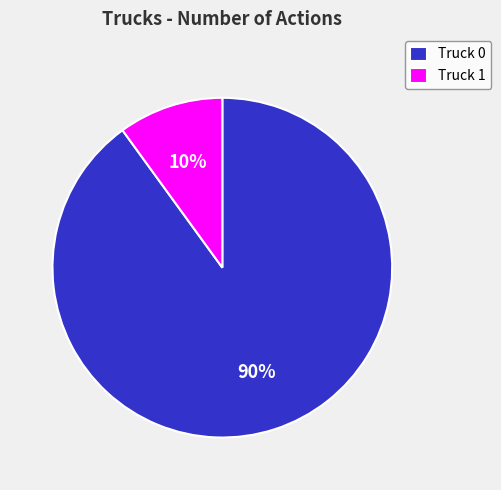

Combined, do Truck 0 and Truck 1 account for over 50%?

Yes